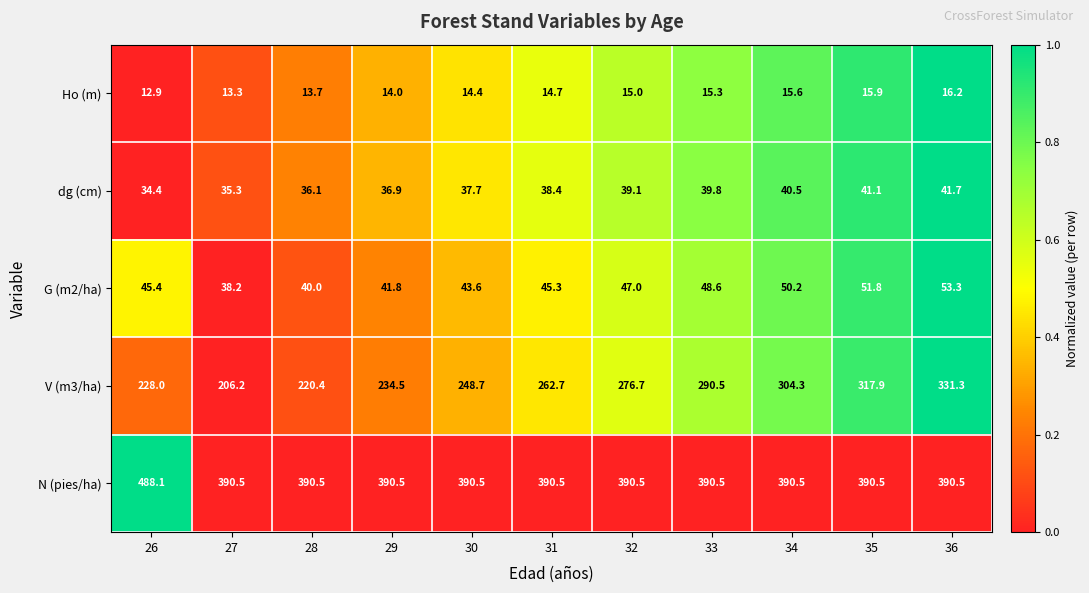

How many series are shown in this chart?

5